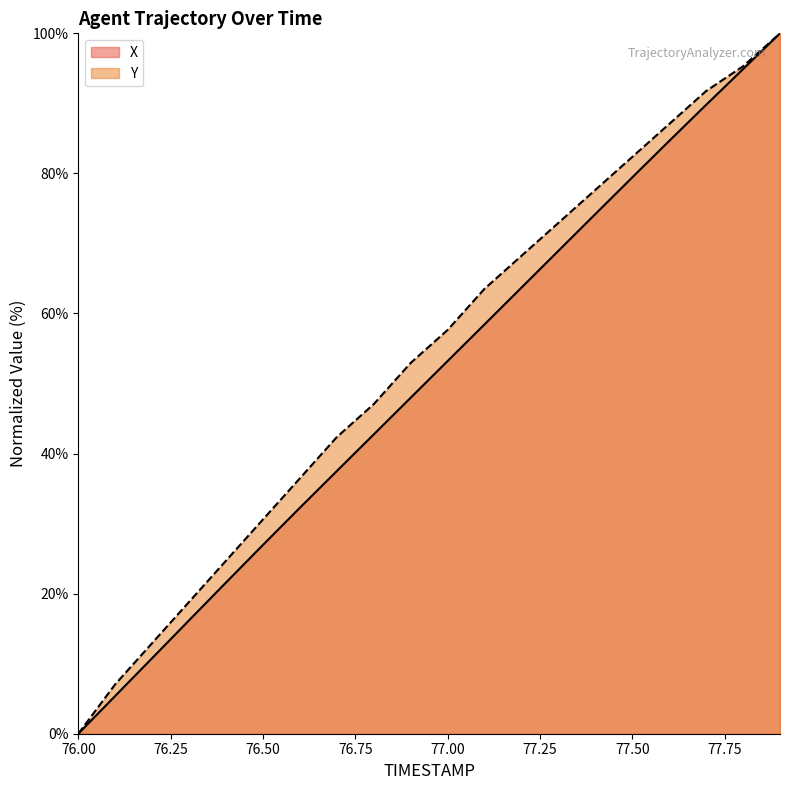

What is the label of the 13th point from the right?

76.7